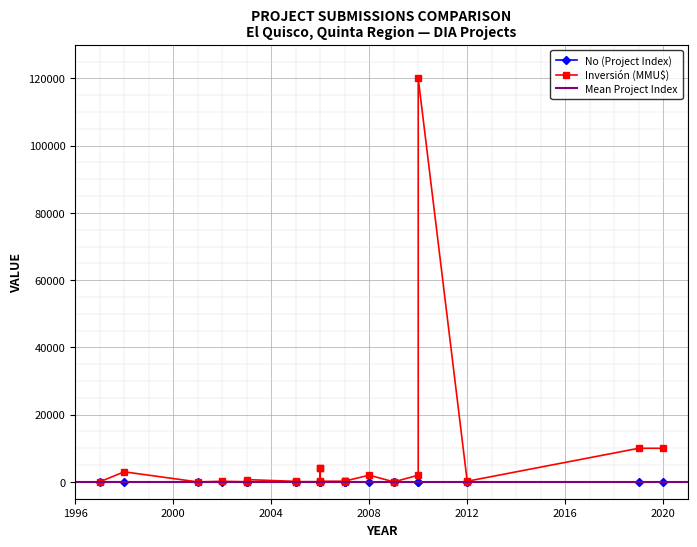

At how many categories does at least one series exceed 67609?

1